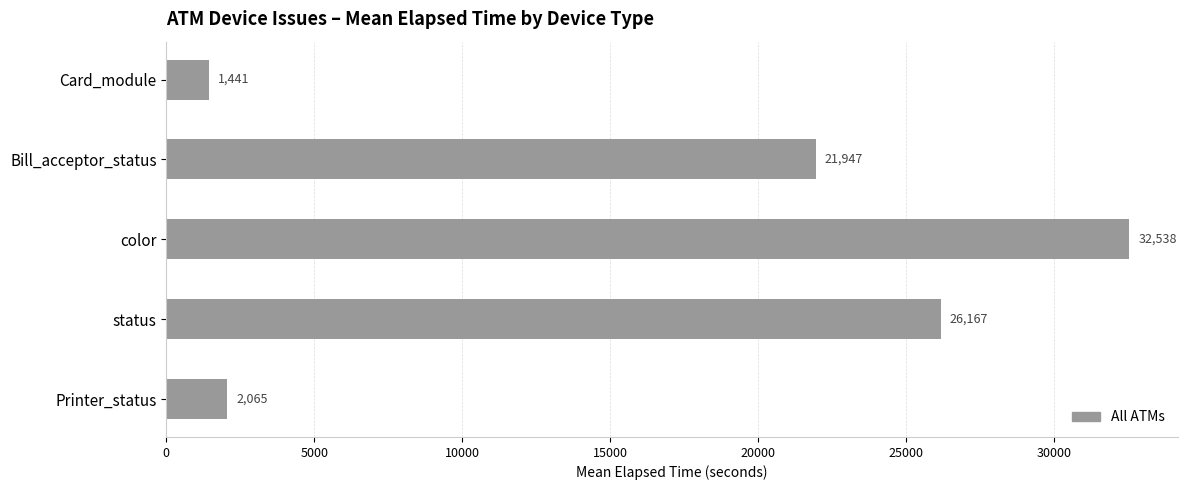

What is the change in value from status to Printer_status?

-24102